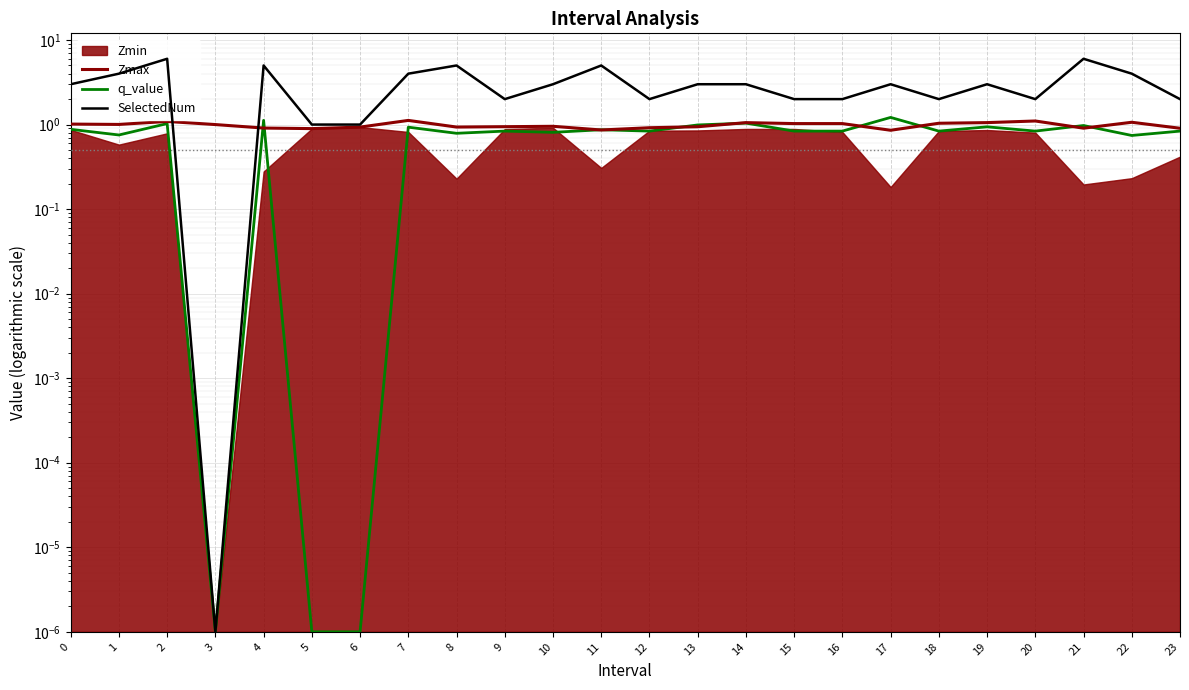

What is the sum of all SelectedNum values?

73.0